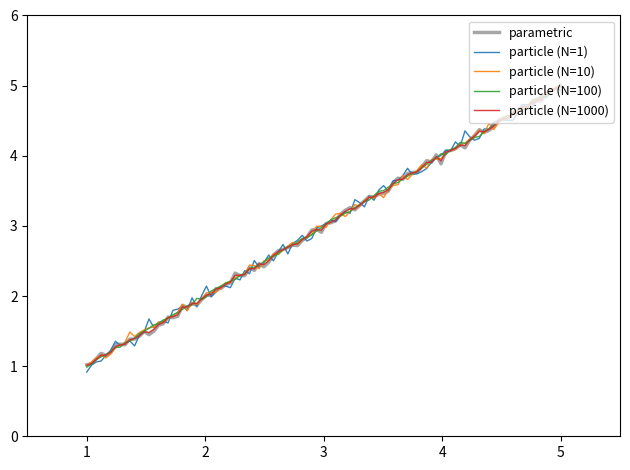

How many lines are shown in the chart?

5